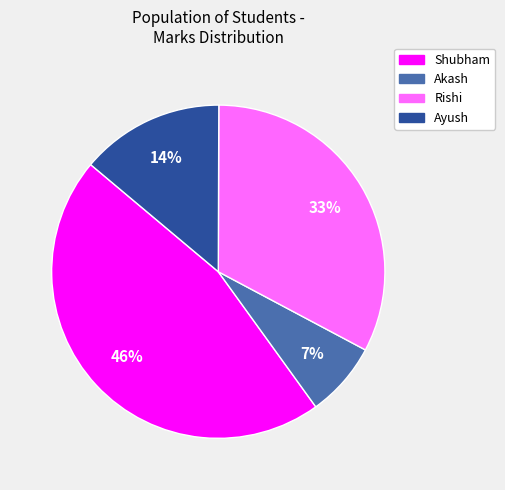

True or false: Rishi accounts for 39% of the total.

False